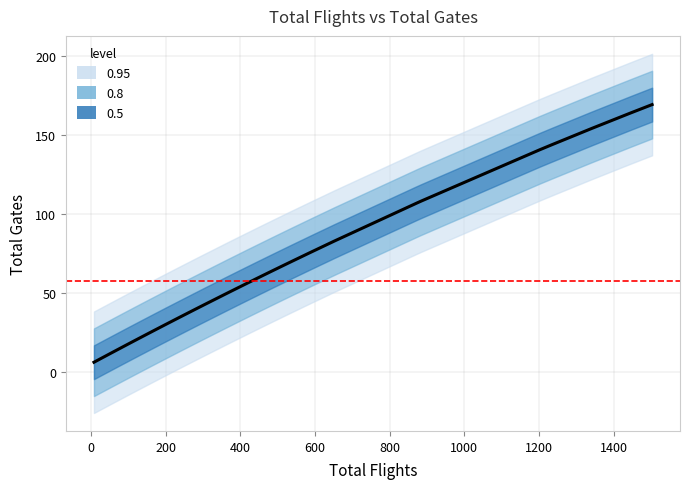

What is the change in value from 3 to 35?

+62